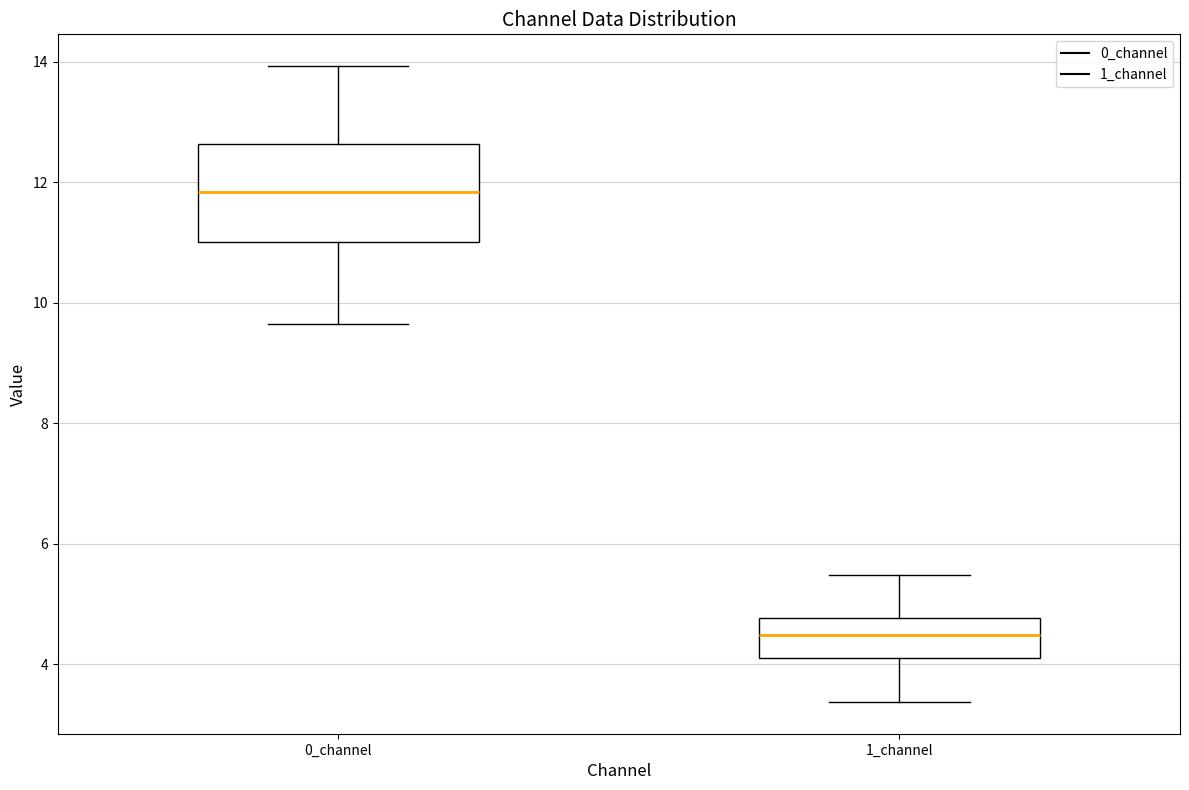

Which box has the lowest median line?

1_channel